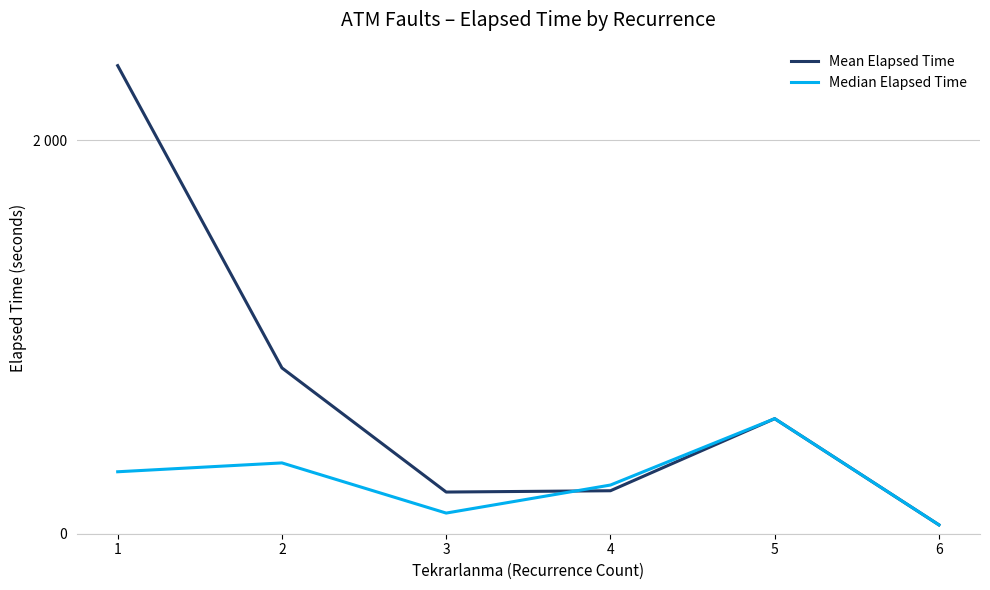

What is the value of the Mean Elapsed Time point at the 1st from the left?

2379.9